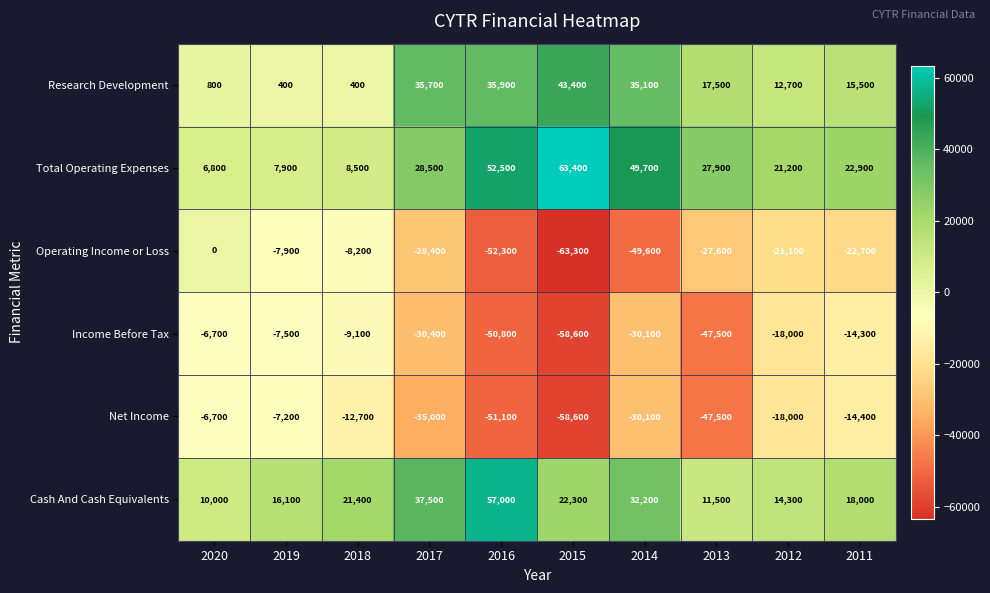

What is the maximum value shown in the chart?

63400